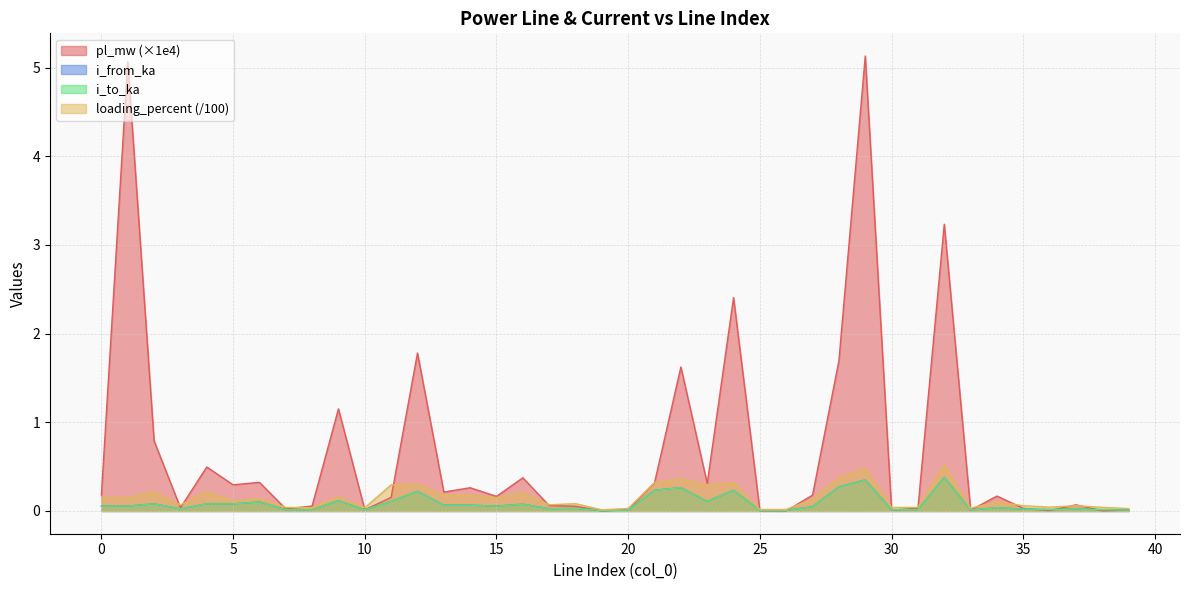

Which series changed the most between 1 and 23?

pl_mw